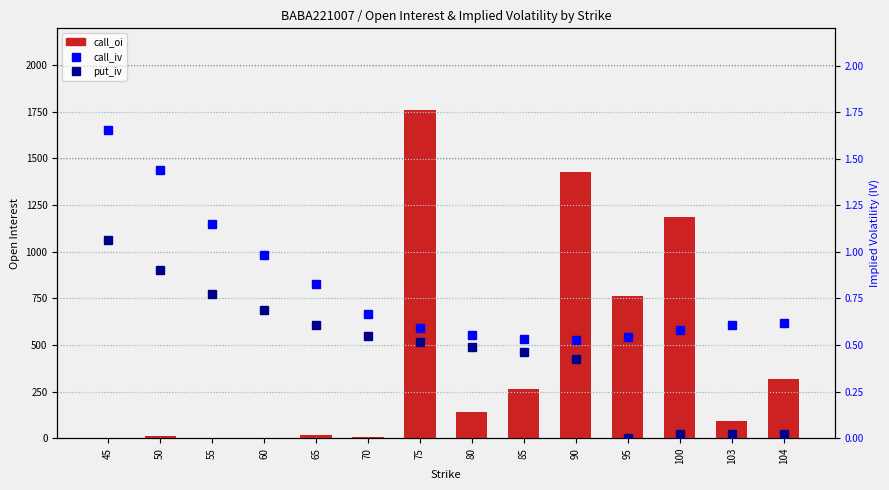

Is it true that put_iv equals 0.5 at 95?

False